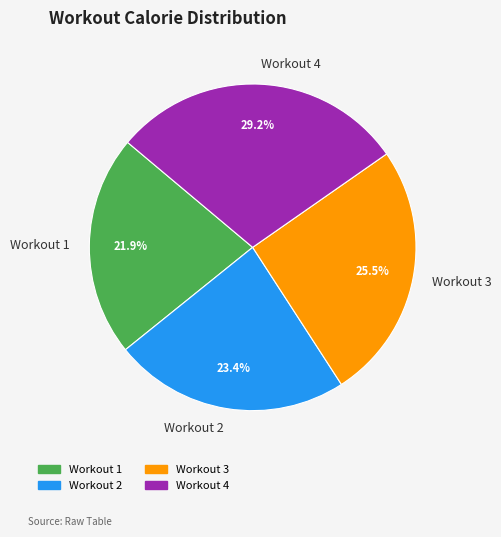

Is there a majority slice in this chart?

No